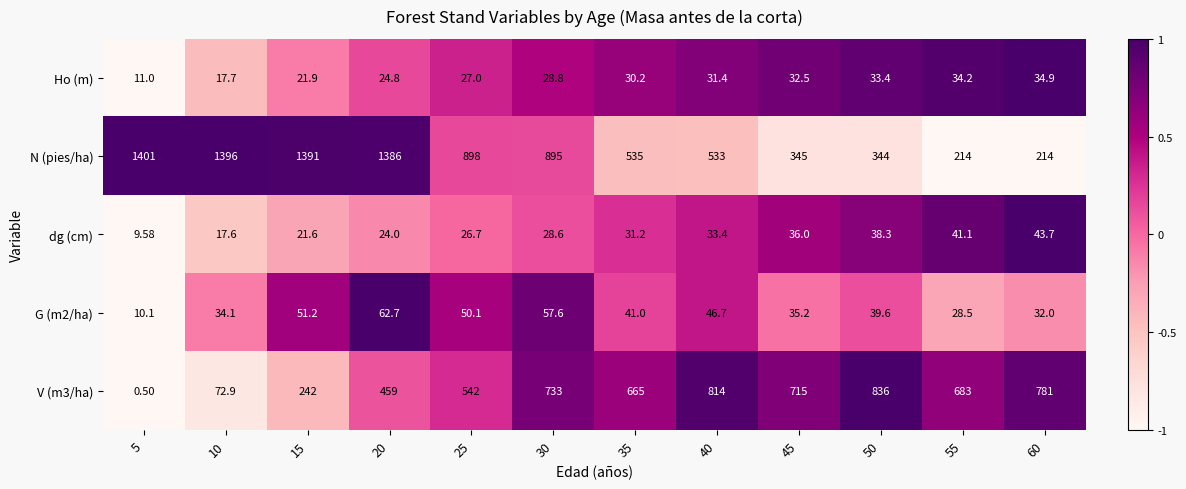

Which series has the widest spread of values?

N (pies/ha)